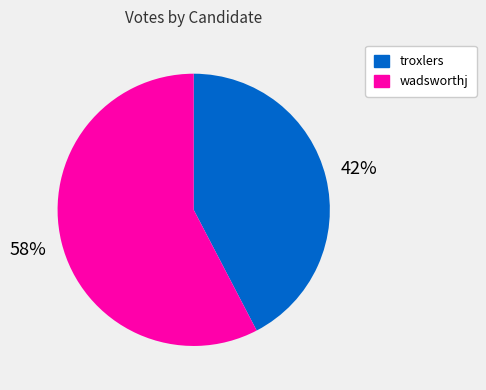

Which category accounts for the majority?

wadsworthj